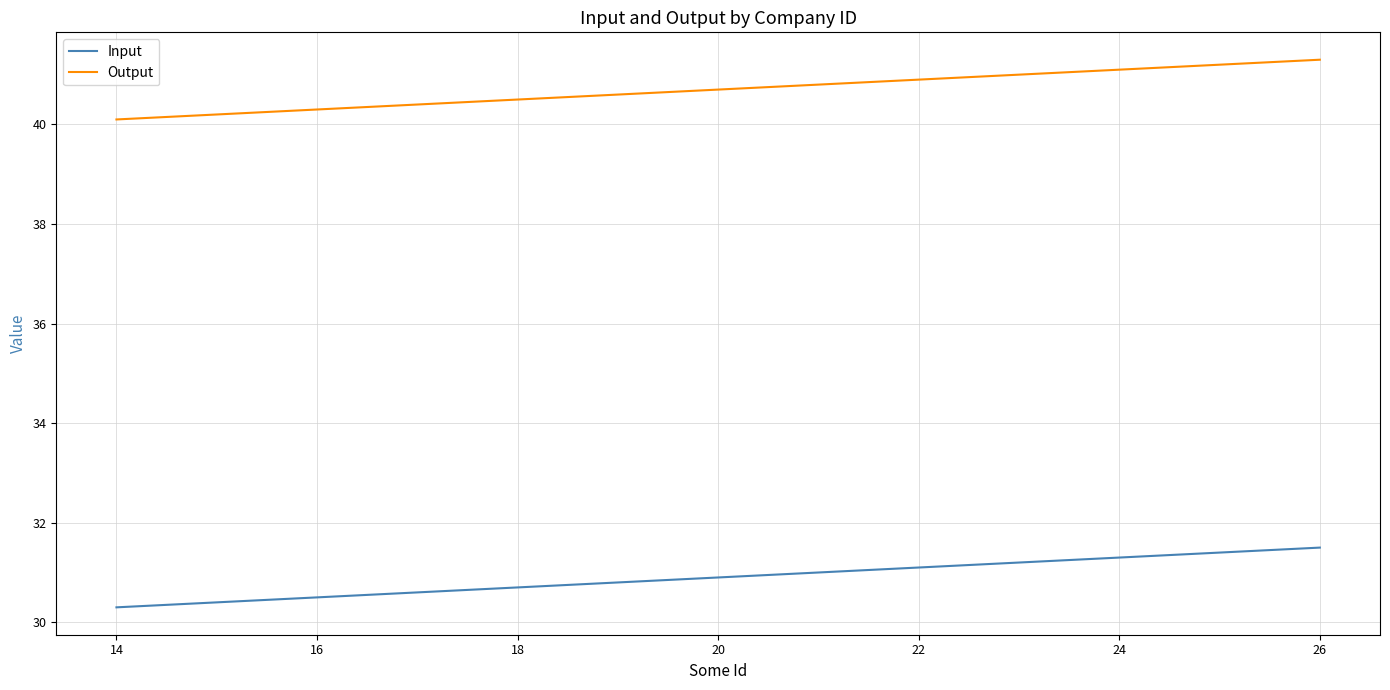

What is the lowest value of the Input series?

30.3